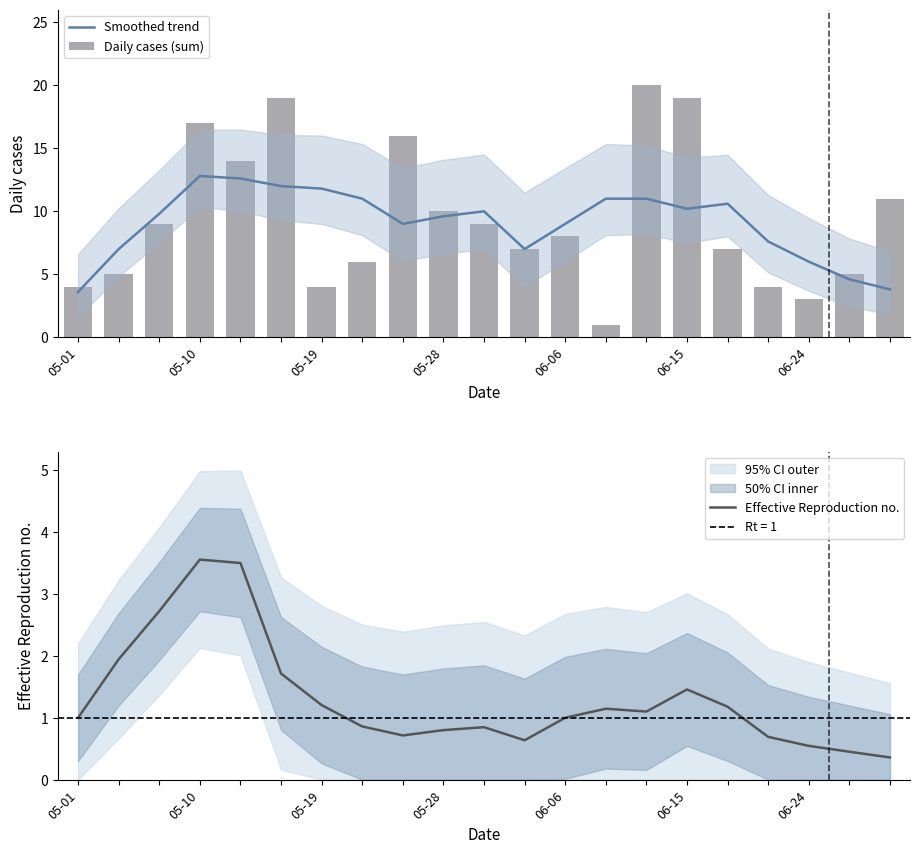

What is the lowest value of the Smoothed trend series?

3.6